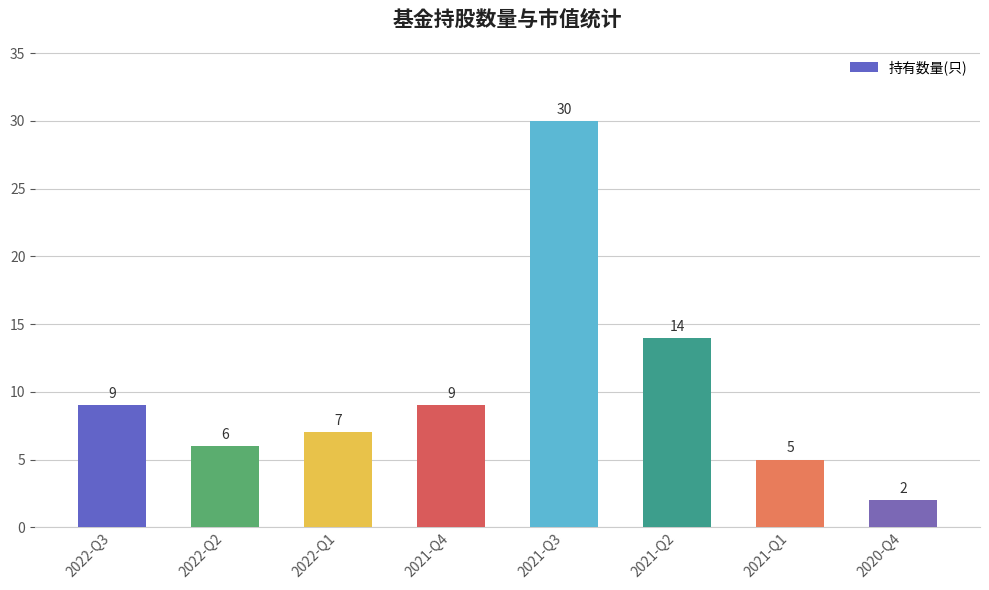

Reading right to left, what are all the values shown in this chart?

2	5	14	30	9	7	6	9